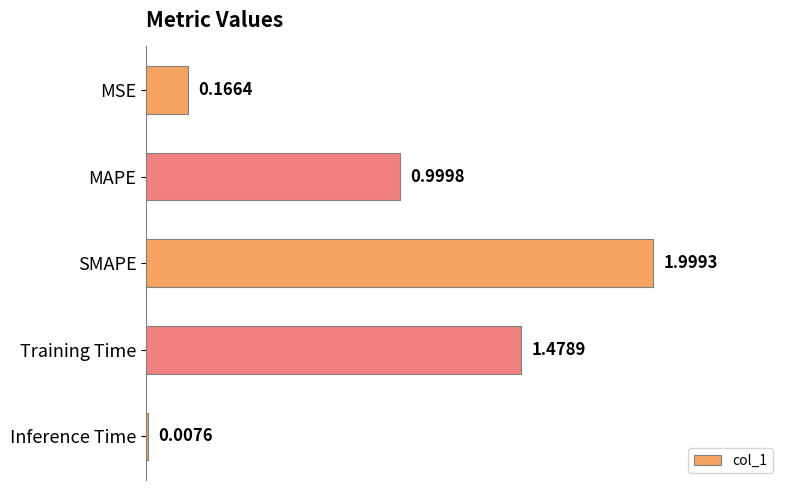

How many bars are there in total?

5